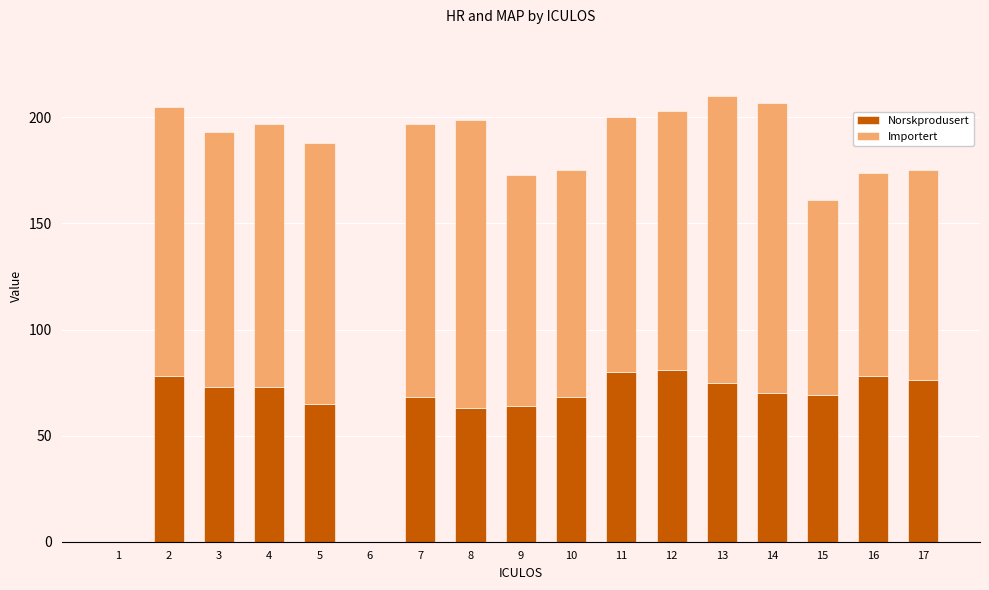

What is the sum of all Norskprodusert values?

1081